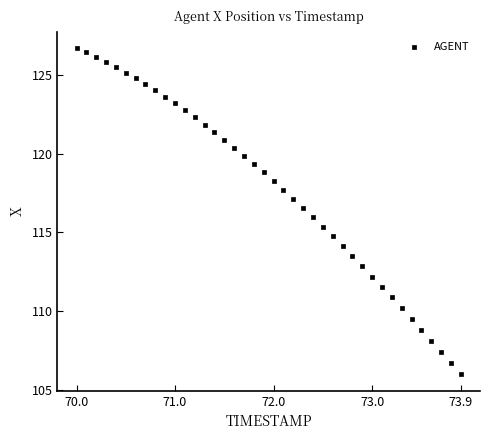

What is the range of X values (max minus min)?

3.9